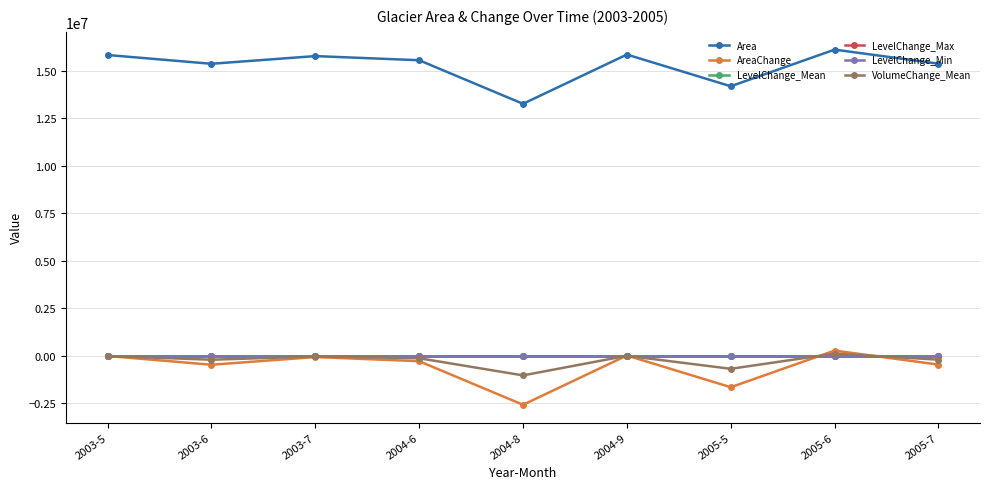

How many series are shown in this chart?

6